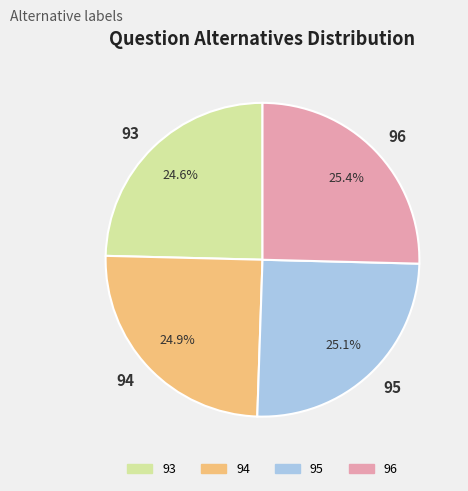

To the nearest percent, what is the difference between the 93 and 96 slice percentages?

1%